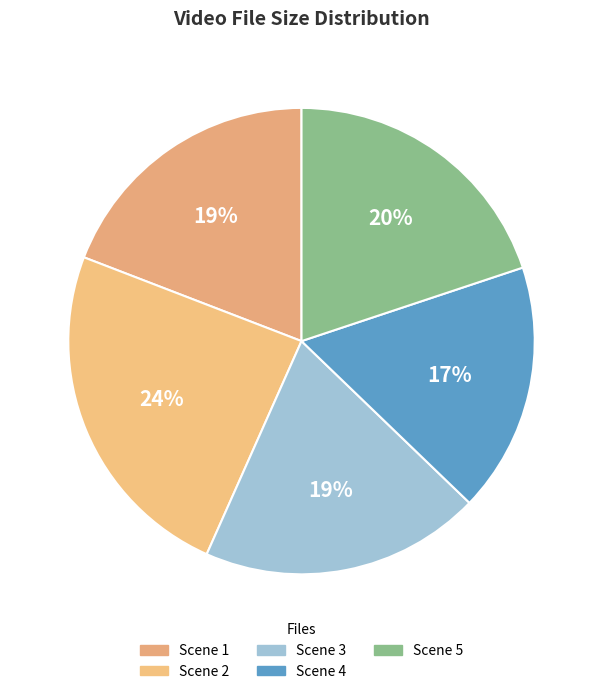

Count the number of slices in the pie.

5